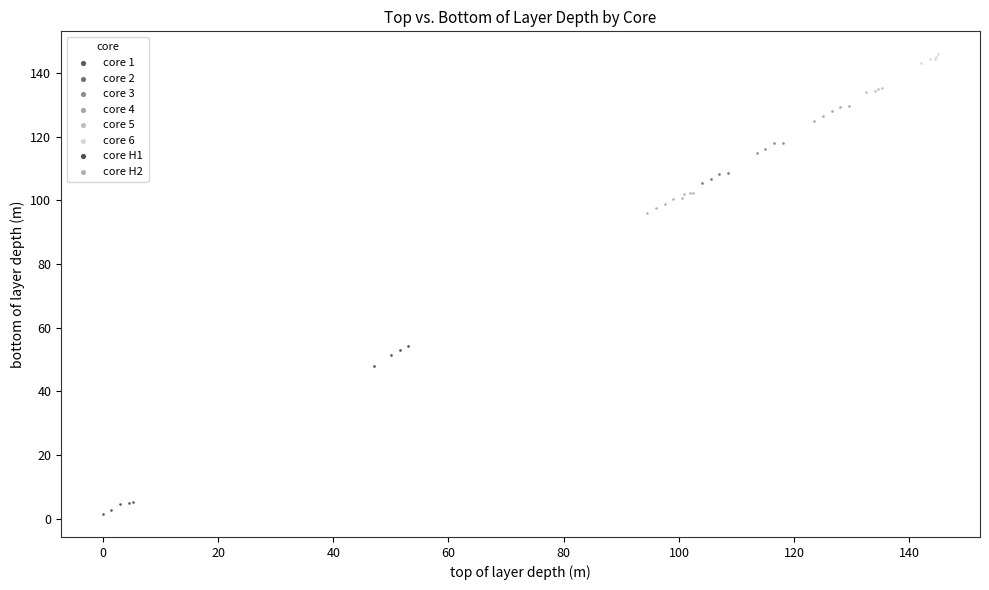

Which series contains the lowest Y value?

core 1